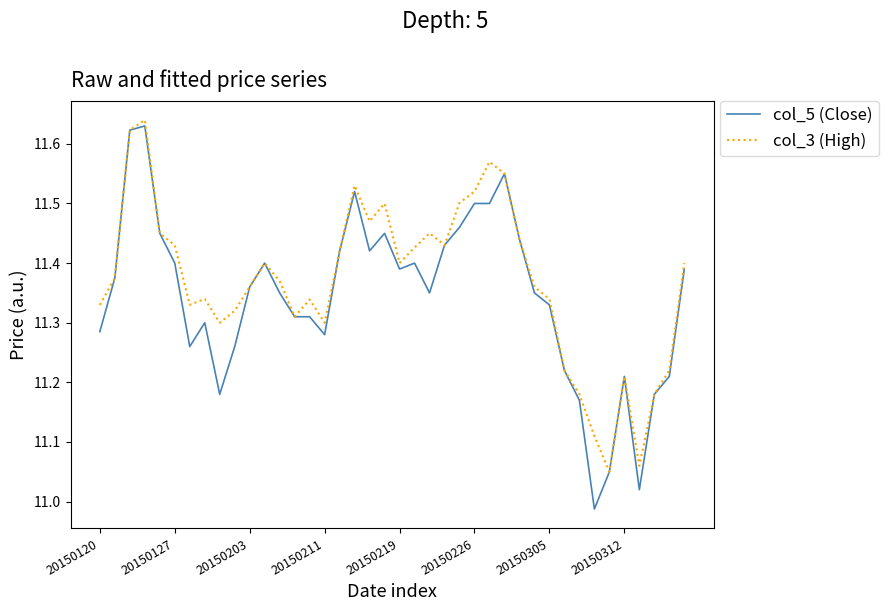

How many lines are shown in the chart?

2